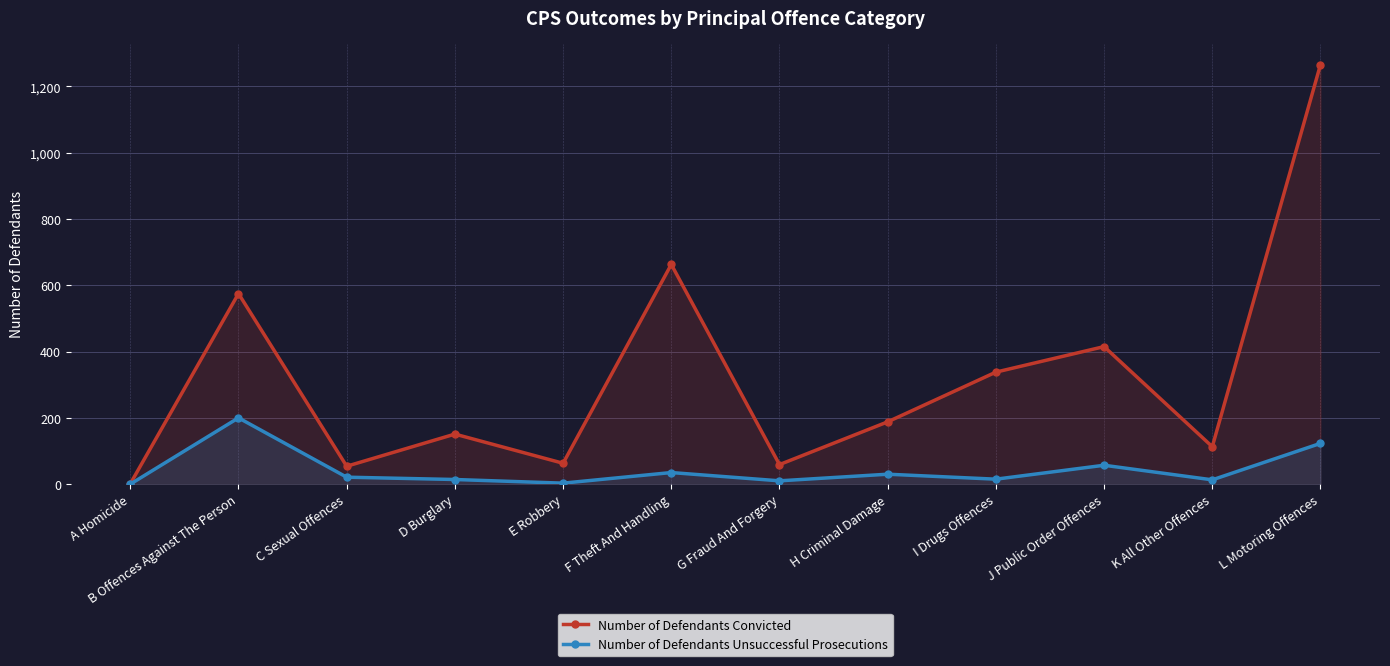

What is the average value of the Number of Defendants Unsuccessful Prosecutions series?

43